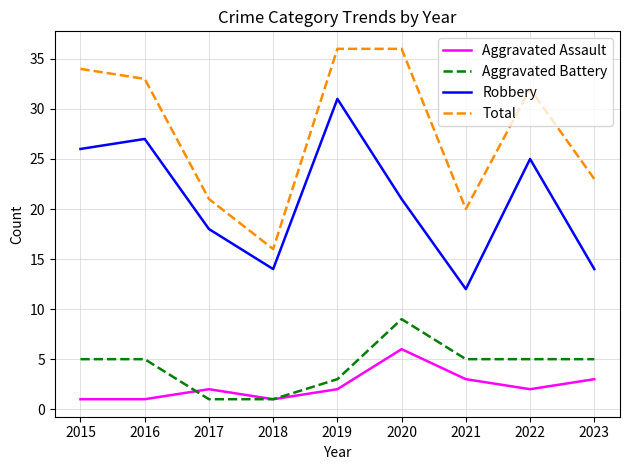

Which category has the highest value in the Robbery series?

2019